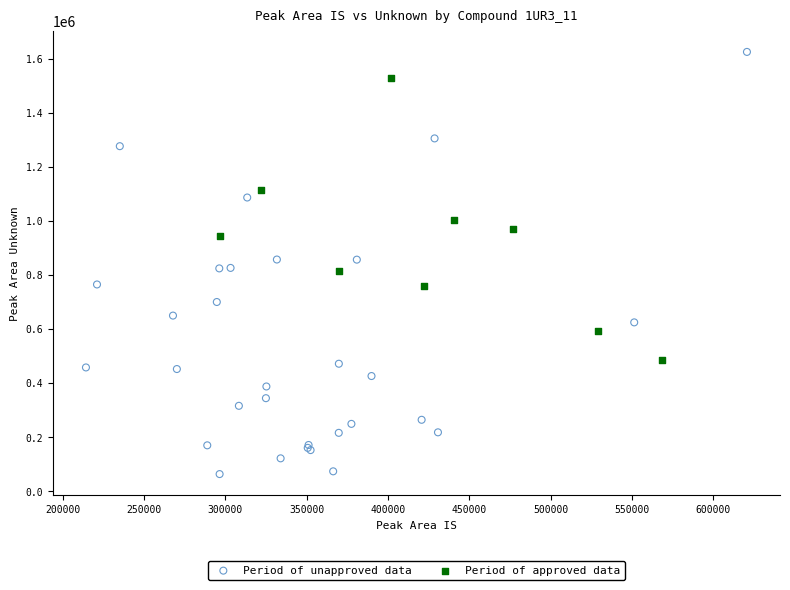

Which series has the largest Y range (max minus min)?

Period of unapproved data